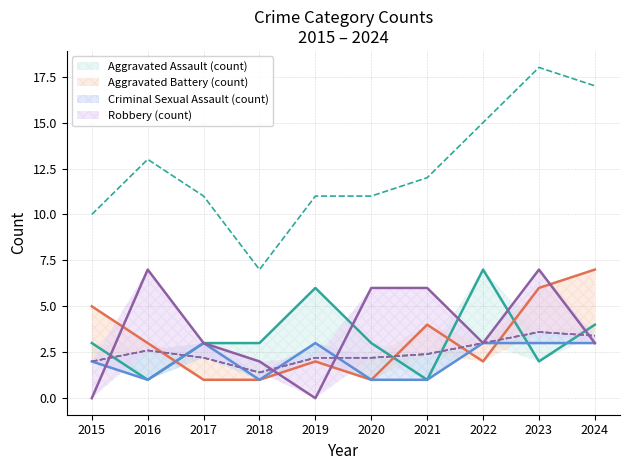

What is the difference between the maximum and minimum values in the Aggravated Battery series?

6.0